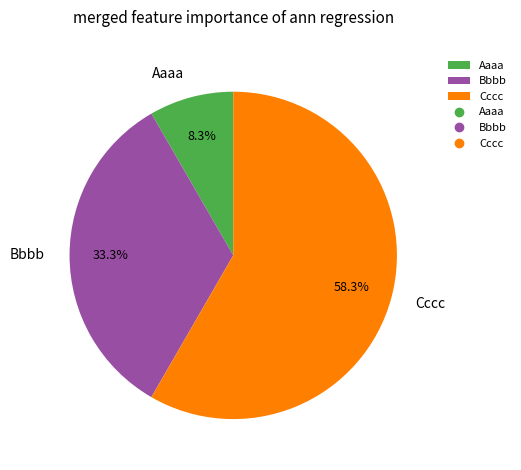

How many segments does this pie chart have?

3